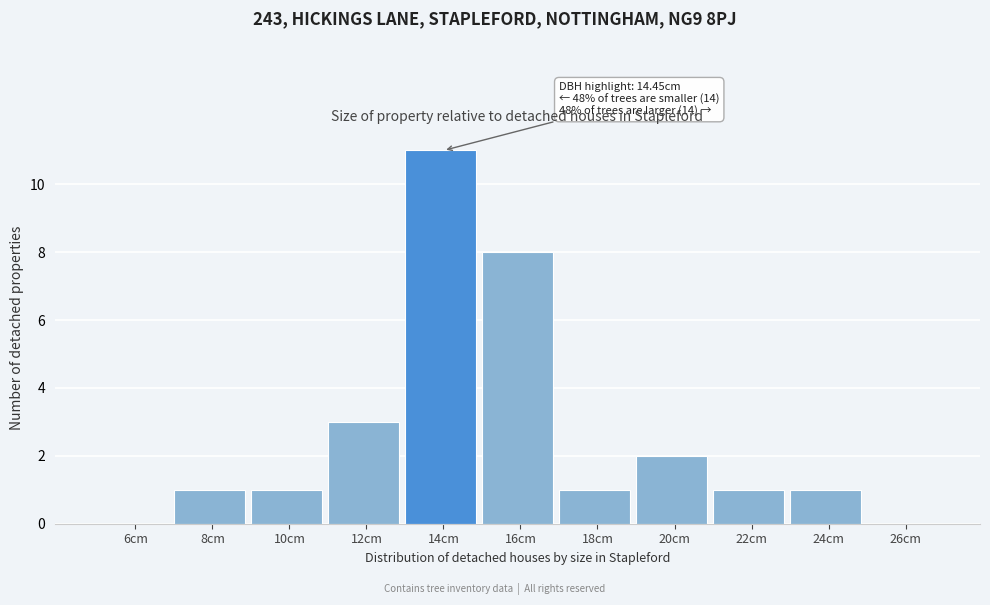

Over which range of the x-axis is the bar tallest?

13 to 15